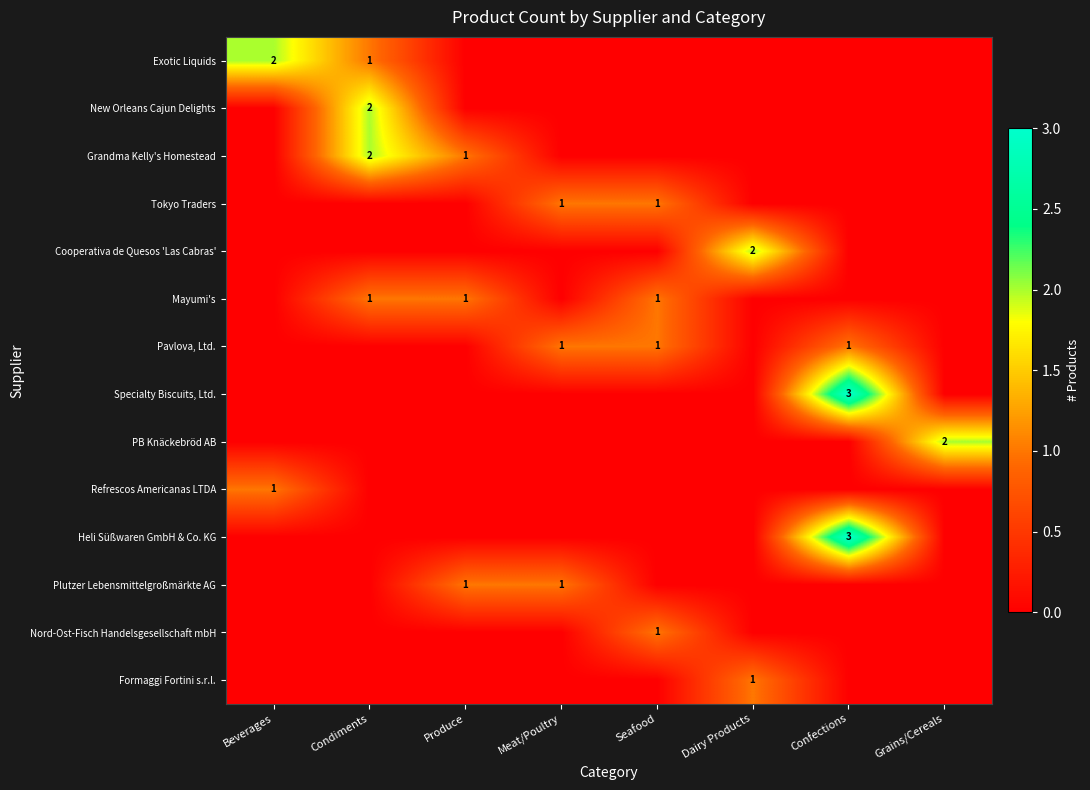

At Dairy Products, list the series in order from largest to smallest.

Cooperativa de Quesos 'Las Cabras', Formaggi Fortini s.r.l., Exotic Liquids, New Orleans Cajun Delights, Grandma Kelly's Homestead, Tokyo Traders, Mayumi's, Pavlova, Ltd., Specialty Biscuits, Ltd., PB Knäckebröd AB, Refrescos Americanas LTDA, Heli Süßwaren GmbH & Co. KG, Plutzer Lebensmittelgroßmärkte AG, Nord-Ost-Fisch Handelsgesellschaft mbH